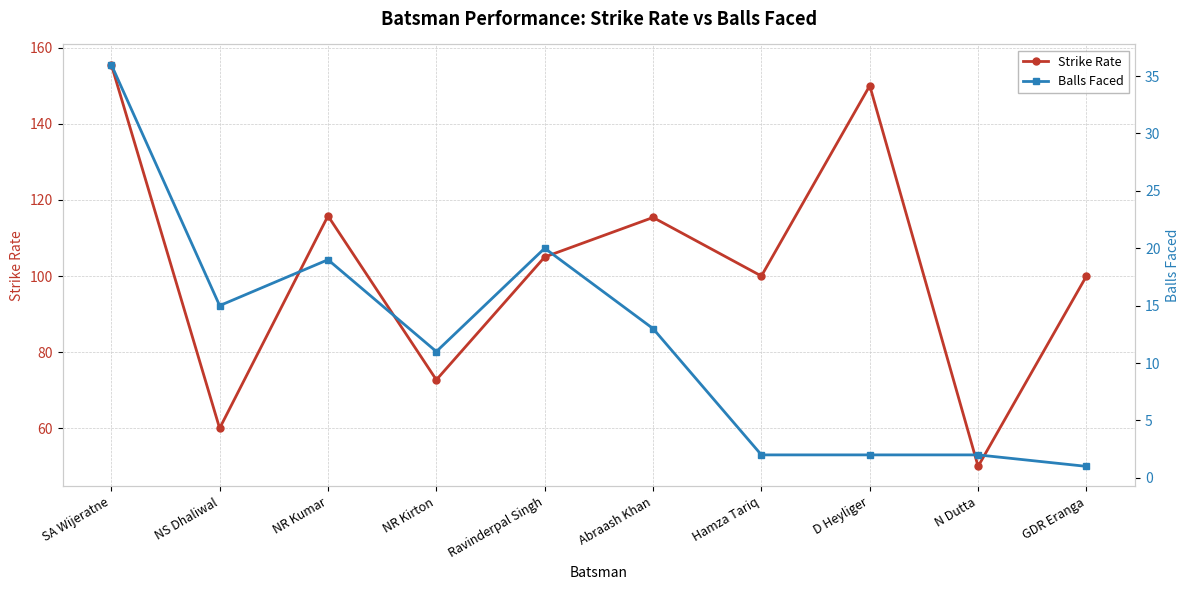

Is it true that Balls Faced equals 2.0 at D Heyliger?

True